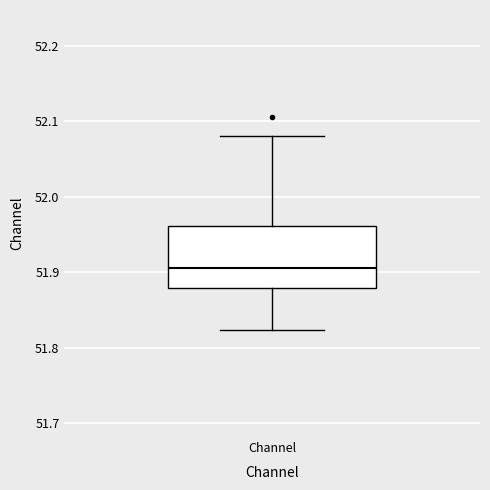

Transcribe this box plot: give where the median line is, the range the box spans, and where the two whiskers end, as read against the y-axis. The values are not printed on the chart, so give them approximately, as read against the axis.

median 51.91, box 51.88 to 51.96, whiskers 51.82 to 52.08